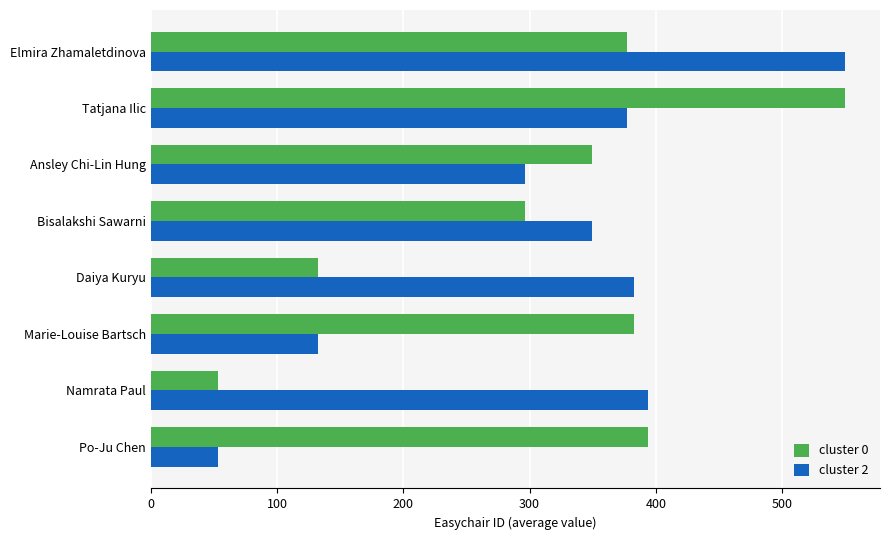

At Po-Ju Chen, list the series in order from largest to smallest.

cluster 0, cluster 2